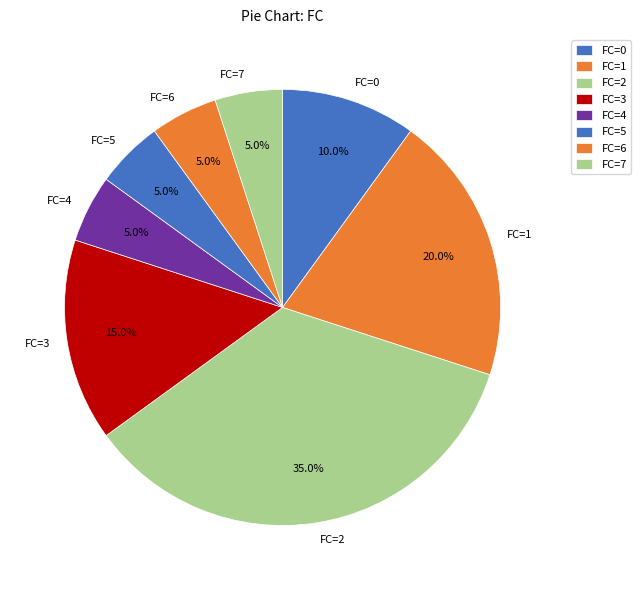

Does FC=2 represent more than half of the total?

No